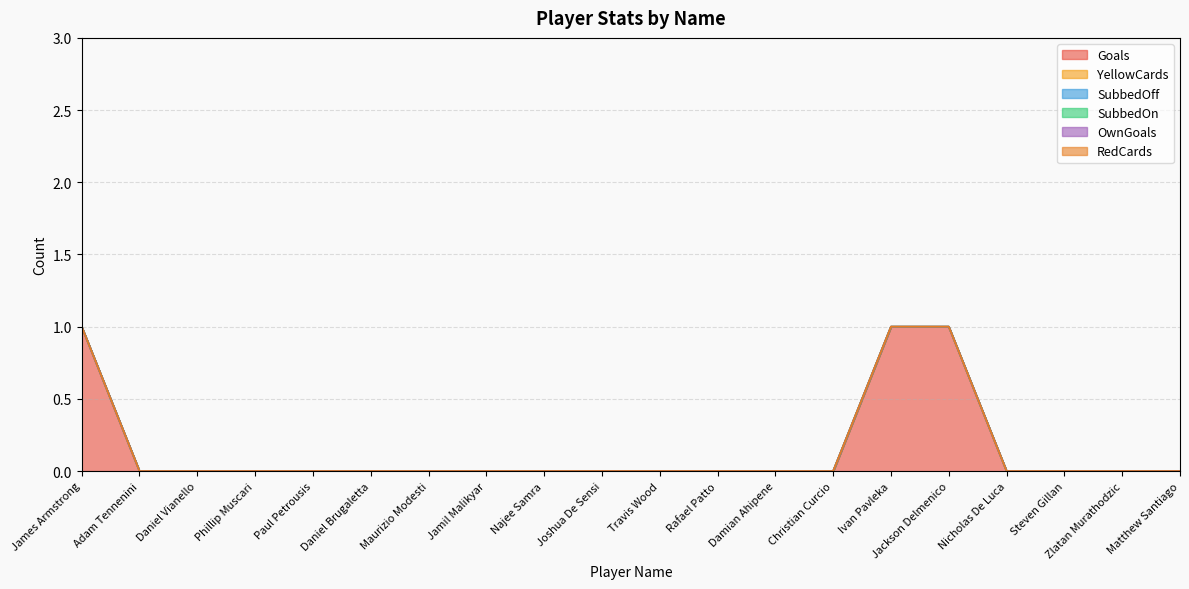

Reading left to right, what are all the values shown in this chart?

Goals: James Armstrong=1	Adam Tennenini=0	Daniel Vianello=0	Phillip Muscari=0	Paul Petrousis=0	Daniel Brugaletta=0	Maurizio Modesti=0	Jamil Malikyar=0	Najee Samra=0	Joshua De Sensi=0	Travis Wood=0	Rafael Patto=0	Damian Ahipene=0	Christian Curcio=0	Ivan Pavleka=1	Jackson Delmenico=1	Nicholas De Luca=0	Steven Gillan=0	Zlatan Murathodzic=0	Matthew Santiago=0
YellowCards: James Armstrong=0	Adam Tennenini=0	Daniel Vianello=0	Phillip Muscari=0	Paul Petrousis=0	Daniel Brugaletta=0	Maurizio Modesti=0	Jamil Malikyar=0	Najee Samra=0	Joshua De Sensi=0	Travis Wood=0	Rafael Patto=0	Damian Ahipene=0	Christian Curcio=0	Ivan Pavleka=0	Jackson Delmenico=0	Nicholas De Luca=0	Steven Gillan=0	Zlatan Murathodzic=0	Matthew Santiago=0
SubbedOff: James Armstrong=0	Adam Tennenini=0	Daniel Vianello=0	Phillip Muscari=0	Paul Petrousis=0	Daniel Brugaletta=0	Maurizio Modesti=0	Jamil Malikyar=0	Najee Samra=0	Joshua De Sensi=0	Travis Wood=0	Rafael Patto=0	Damian Ahipene=0	Christian Curcio=0	Ivan Pavleka=0	Jackson Delmenico=0	Nicholas De Luca=0	Steven Gillan=0	Zlatan Murathodzic=0	Matthew Santiago=0
SubbedOn: James Armstrong=0	Adam Tennenini=0	Daniel Vianello=0	Phillip Muscari=0	Paul Petrousis=0	Daniel Brugaletta=0	Maurizio Modesti=0	Jamil Malikyar=0	Najee Samra=0	Joshua De Sensi=0	Travis Wood=0	Rafael Patto=0	Damian Ahipene=0	Christian Curcio=0	Ivan Pavleka=0	Jackson Delmenico=0	Nicholas De Luca=0	Steven Gillan=0	Zlatan Murathodzic=0	Matthew Santiago=0
OwnGoals: James Armstrong=0	Adam Tennenini=0	Daniel Vianello=0	Phillip Muscari=0	Paul Petrousis=0	Daniel Brugaletta=0	Maurizio Modesti=0	Jamil Malikyar=0	Najee Samra=0	Joshua De Sensi=0	Travis Wood=0	Rafael Patto=0	Damian Ahipene=0	Christian Curcio=0	Ivan Pavleka=0	Jackson Delmenico=0	Nicholas De Luca=0	Steven Gillan=0	Zlatan Murathodzic=0	Matthew Santiago=0
RedCards: James Armstrong=0	Adam Tennenini=0	Daniel Vianello=0	Phillip Muscari=0	Paul Petrousis=0	Daniel Brugaletta=0	Maurizio Modesti=0	Jamil Malikyar=0	Najee Samra=0	Joshua De Sensi=0	Travis Wood=0	Rafael Patto=0	Damian Ahipene=0	Christian Curcio=0	Ivan Pavleka=0	Jackson Delmenico=0	Nicholas De Luca=0	Steven Gillan=0	Zlatan Murathodzic=0	Matthew Santiago=0